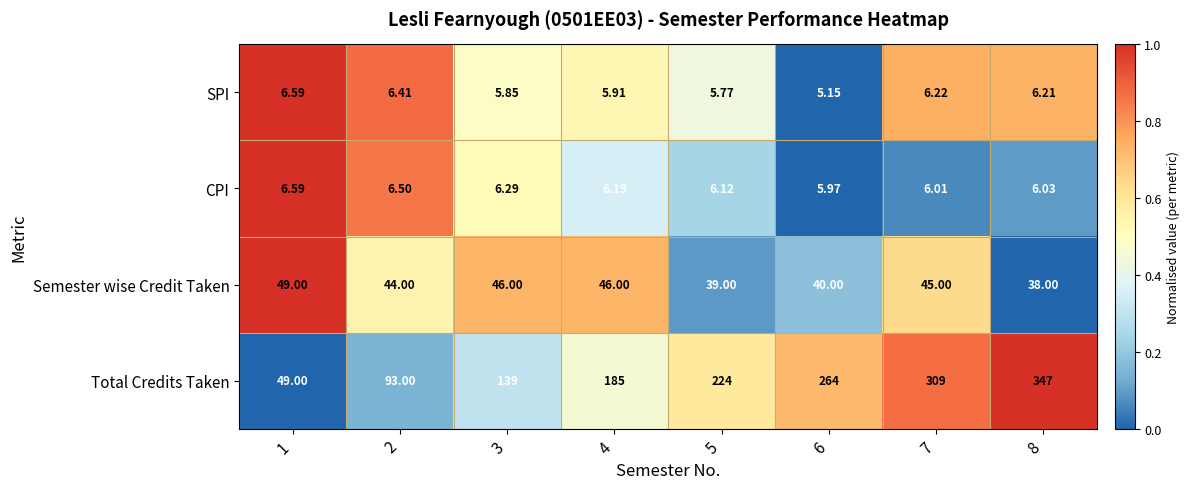

At which category is the sum across all series the highest?

8